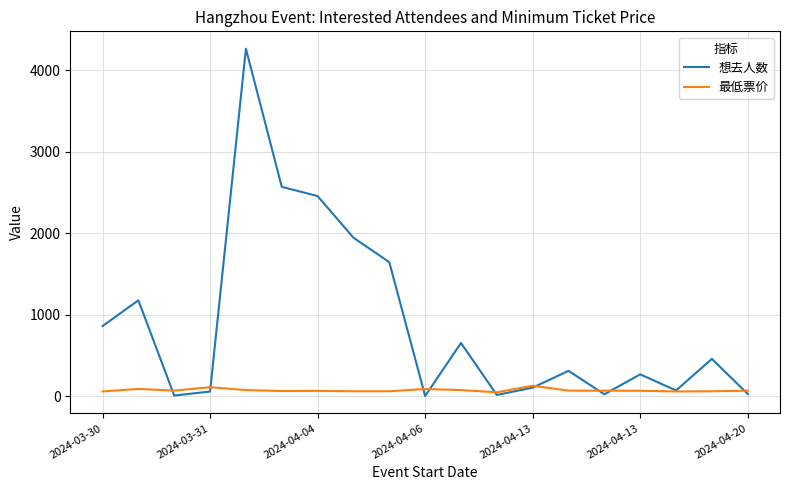

What is the average value of the 想去人数 series?

891